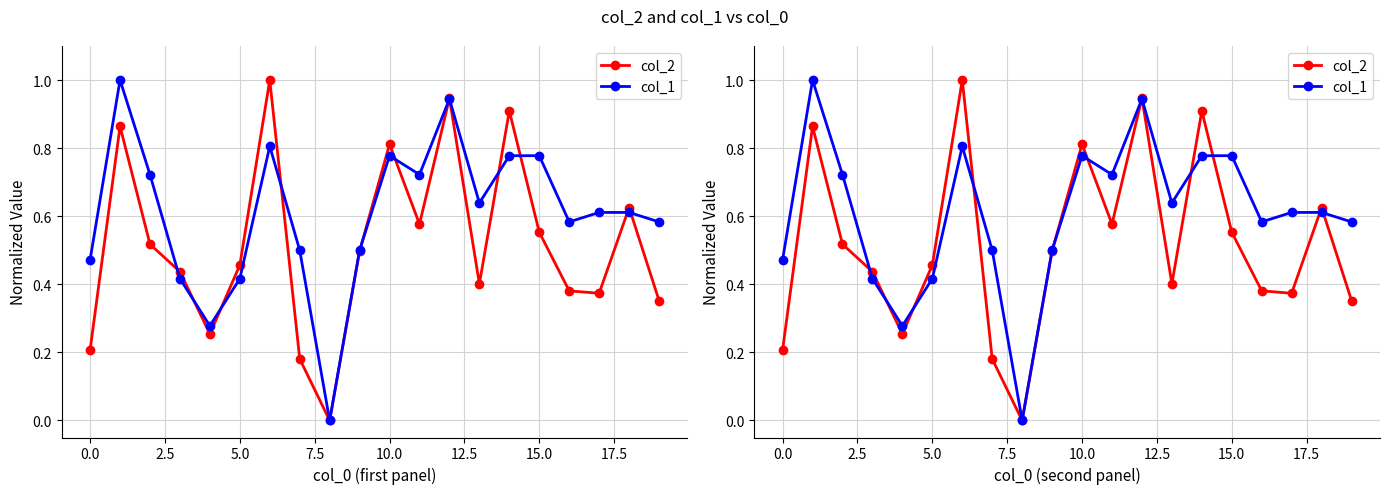

What is the value of the col_1 point at the 5th from the left?

0.3